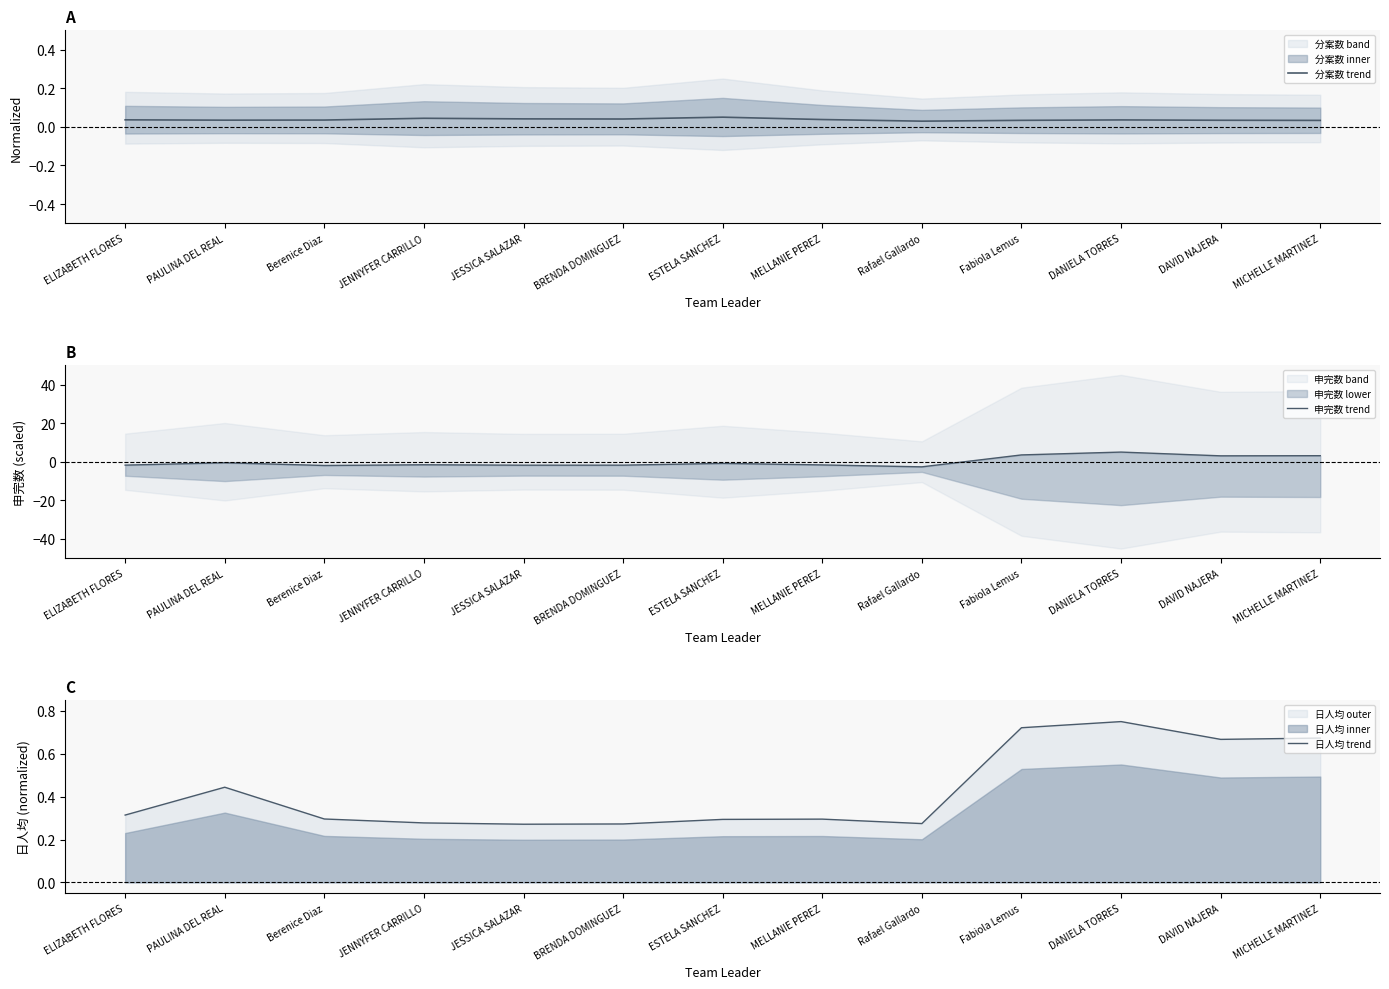

At which category does 日人均 trend reach its first local peak?

PAULINA DEL REAL